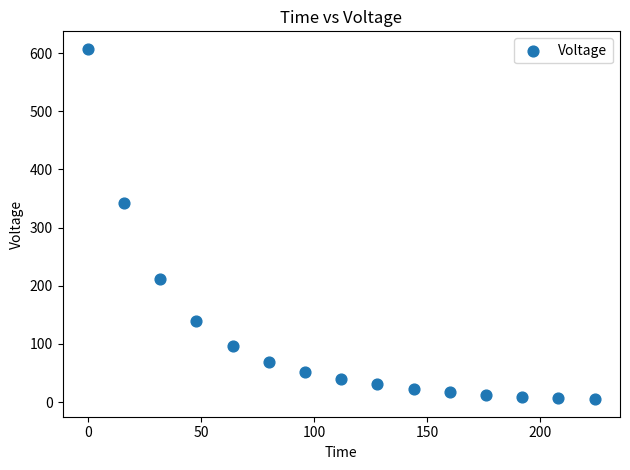

What is the range of Y values (max minus min)?

602.4